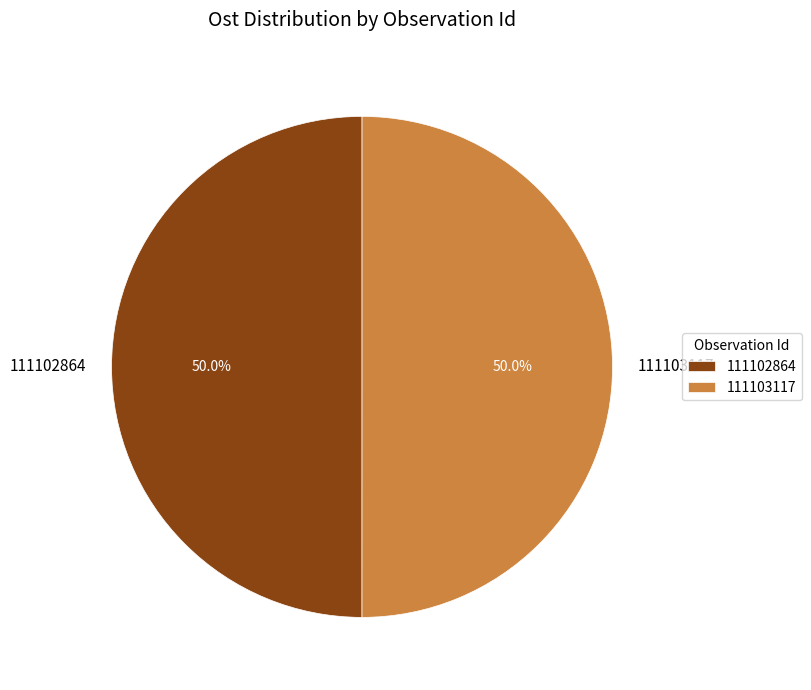

Approximately how many times larger is the value at 111103117 compared to 111102864?

1.0